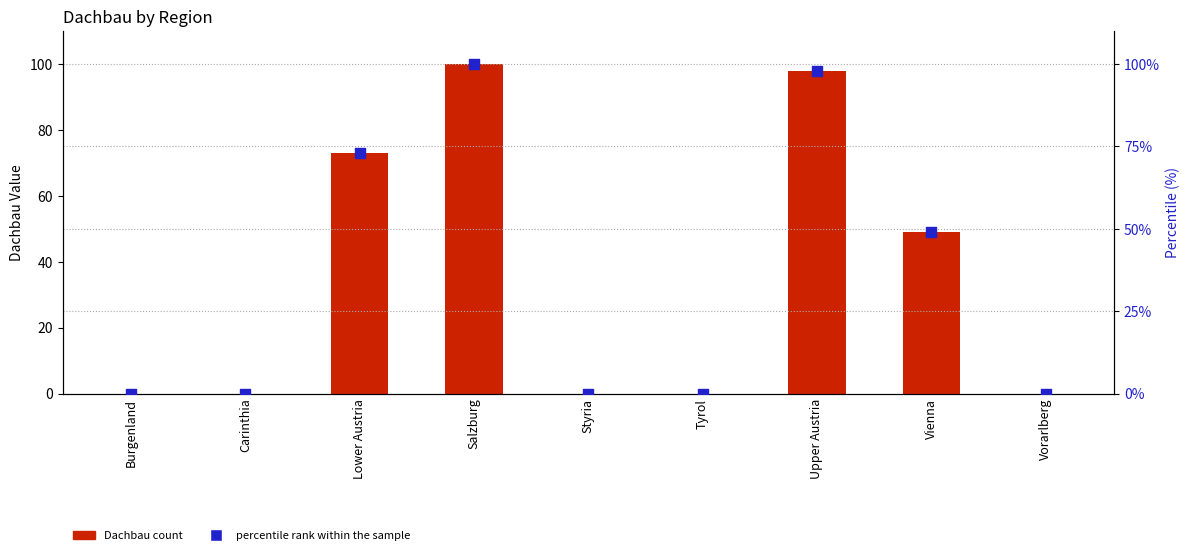

Which series has the widest spread of Y values?

Dachbau